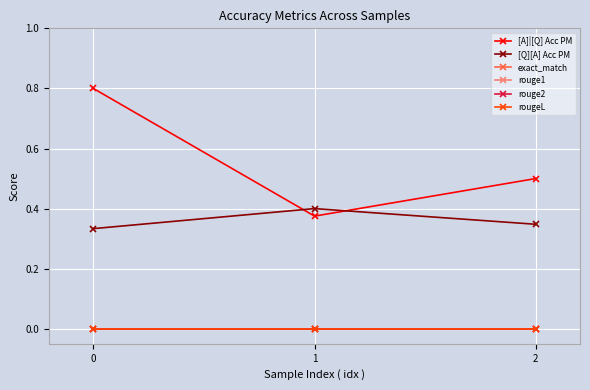

Does the chart have visible grid lines?

Yes